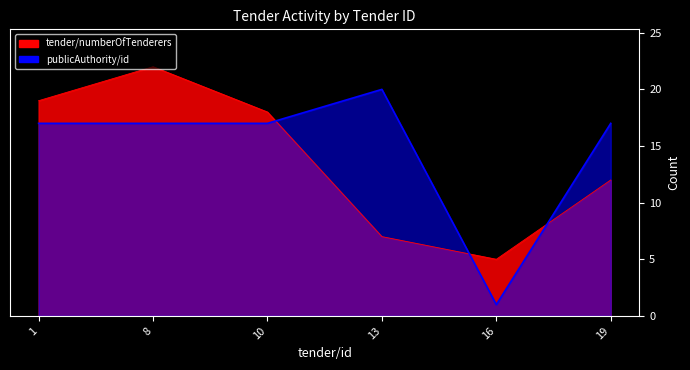

Which category has the highest value in the tender/numberOfTenderers series?

8